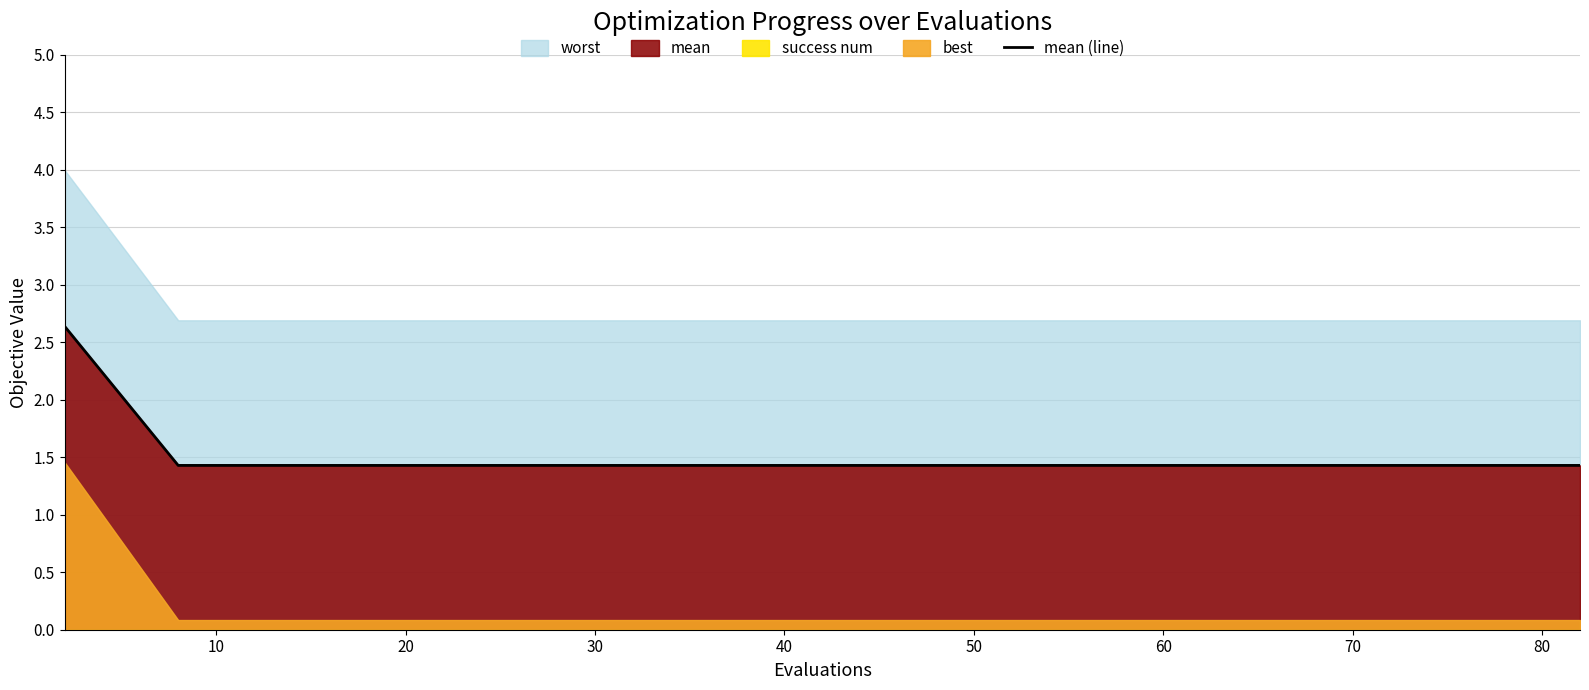

Is it true that mean (line) equals 1.9 at 70?

False